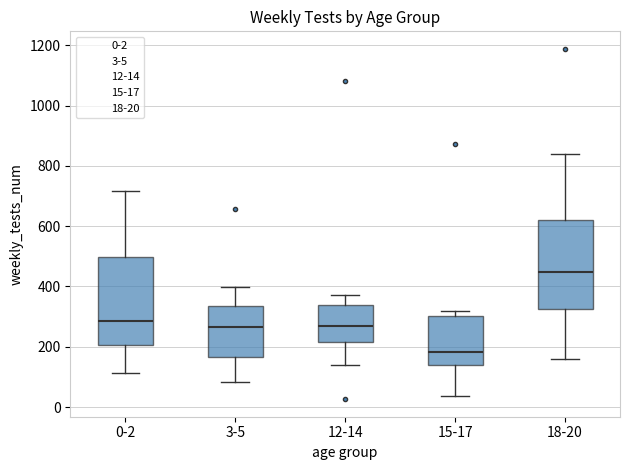

Reading left to right, transcribe this box plot: for each box, give where its median line is, the range the box spans, and where its two whiskers end, as read against the y-axis. The values are not printed on the chart, so give them approximately, as read against the axis.

0-2: median 280, box 200 to 500, whiskers 120 to 720
3-5: median 260, box 160 to 340, whiskers 80 to 400
12-14: median 260, box 220 to 340, whiskers 140 to 380
15-17: median 180, box 140 to 300, whiskers 40 to 320
18-20: median 440, box 320 to 620, whiskers 160 to 840